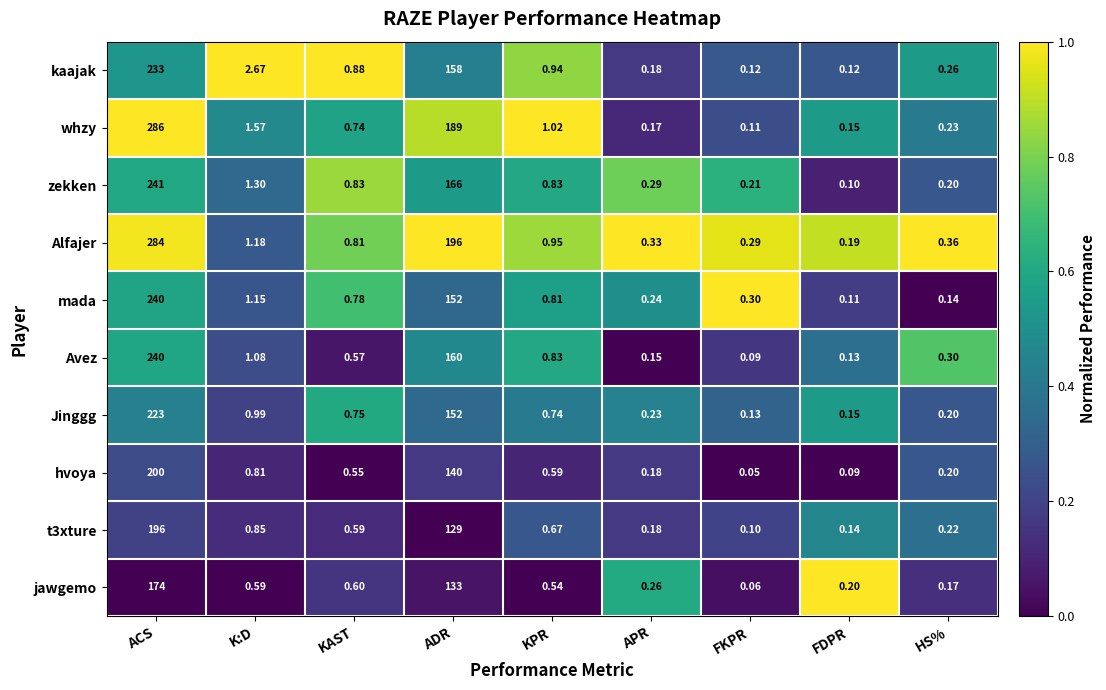

Which label corresponds to the largest value in the chart?

ACS